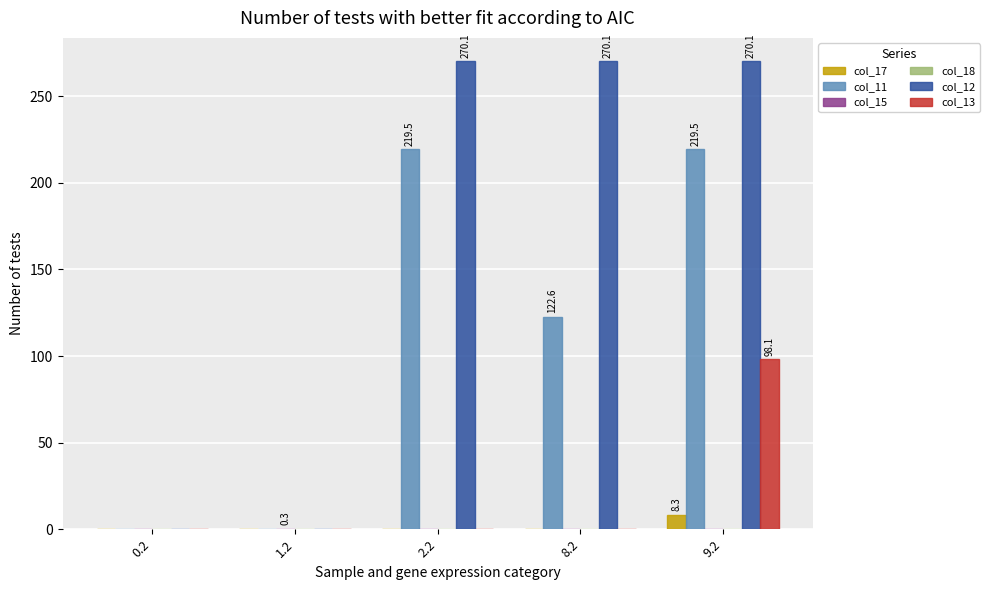

The col_11 series shows 217.4 at 8.2. True or false?

False